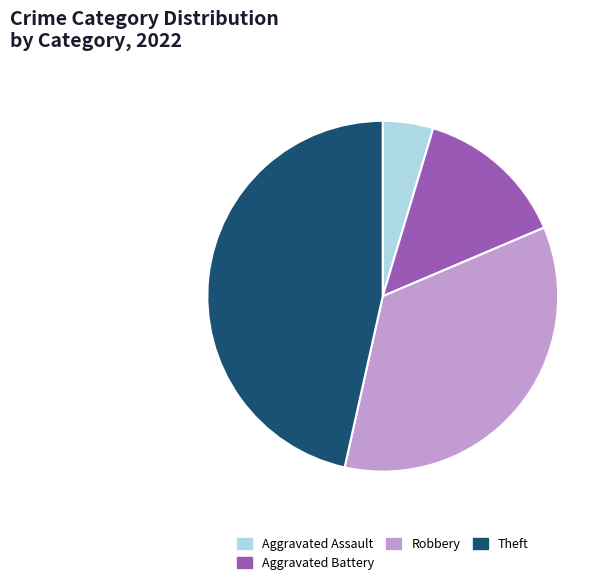

Count the number of slices in the pie.

4